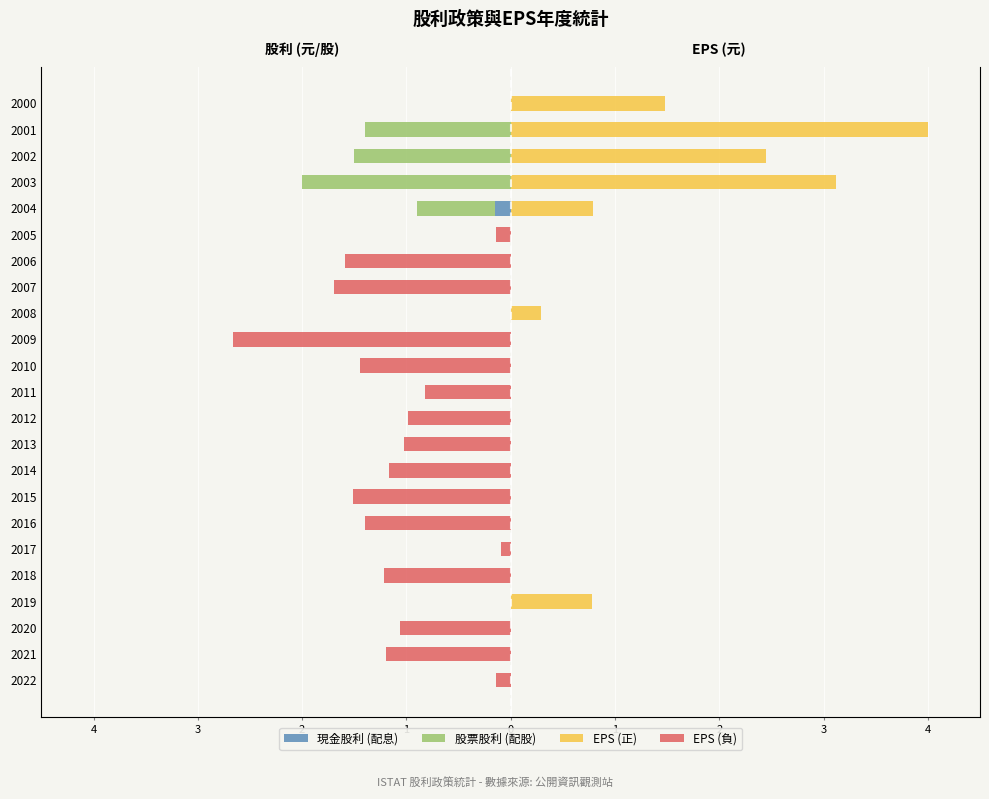

Count the number of data series in this chart.

4